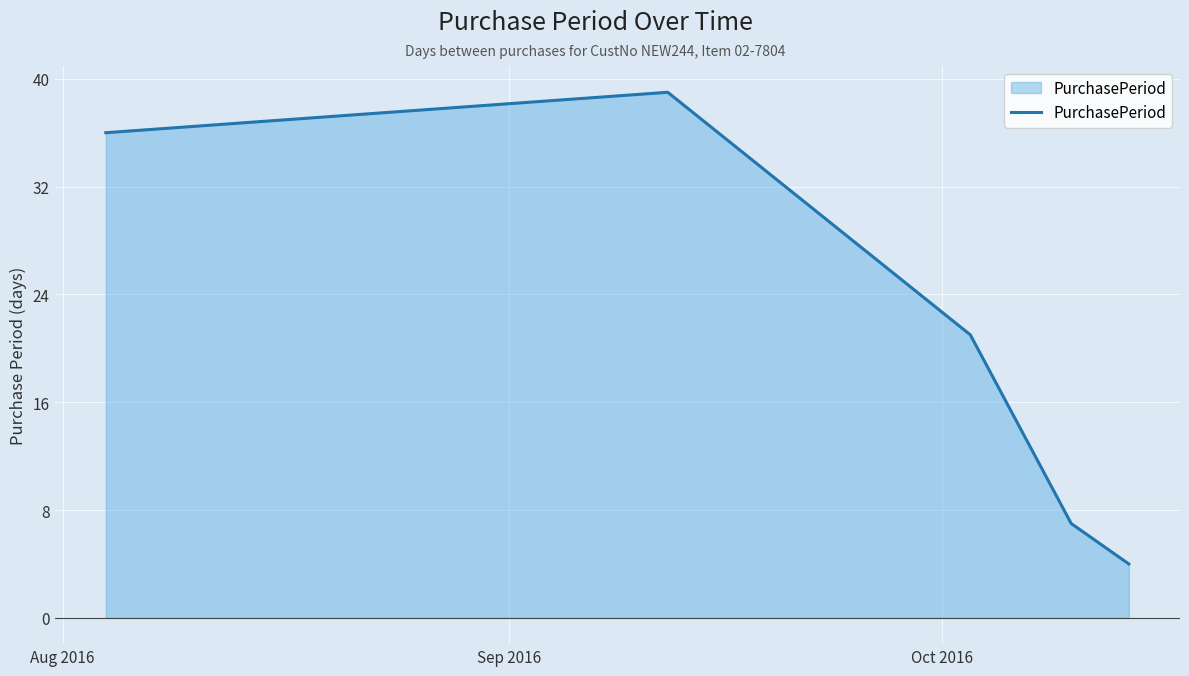

What is the difference between the maximum and second lowest values?

32